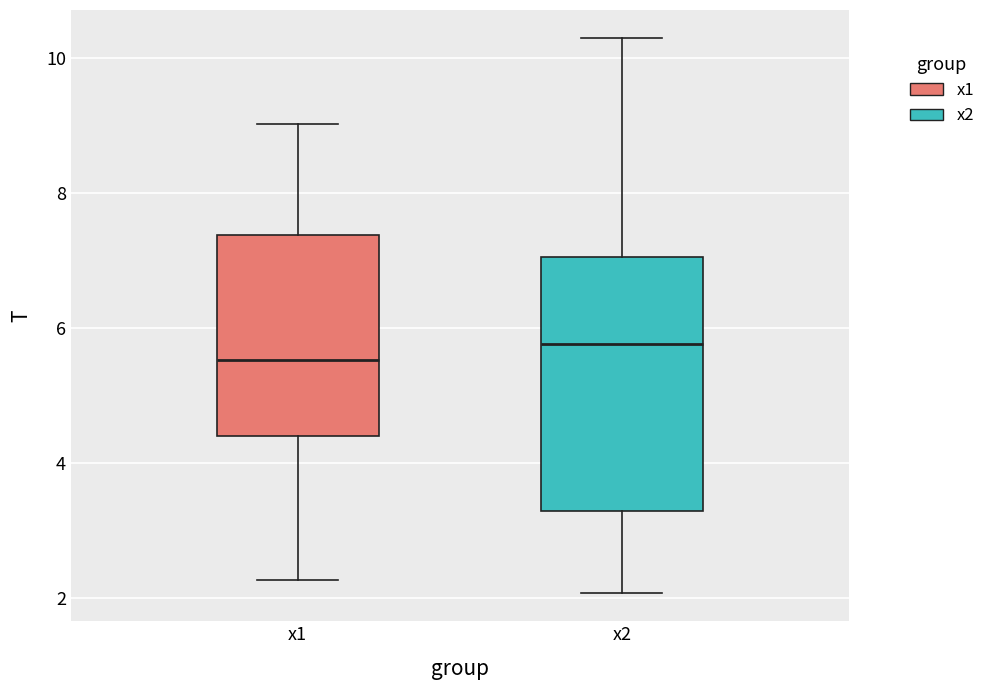

Which box's median line is the lowest?

x1